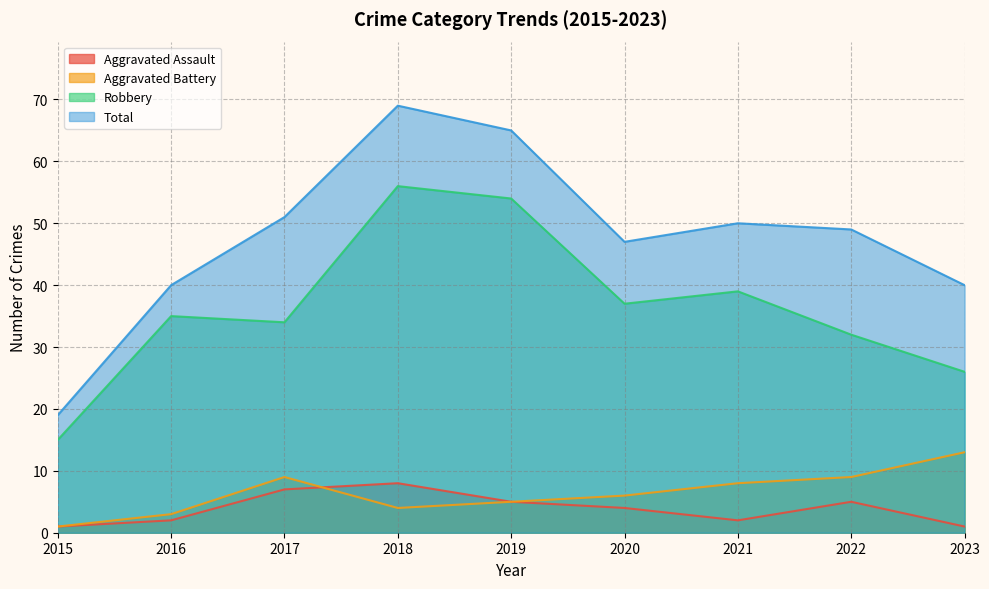

What is the total value across all series at 2023?

80